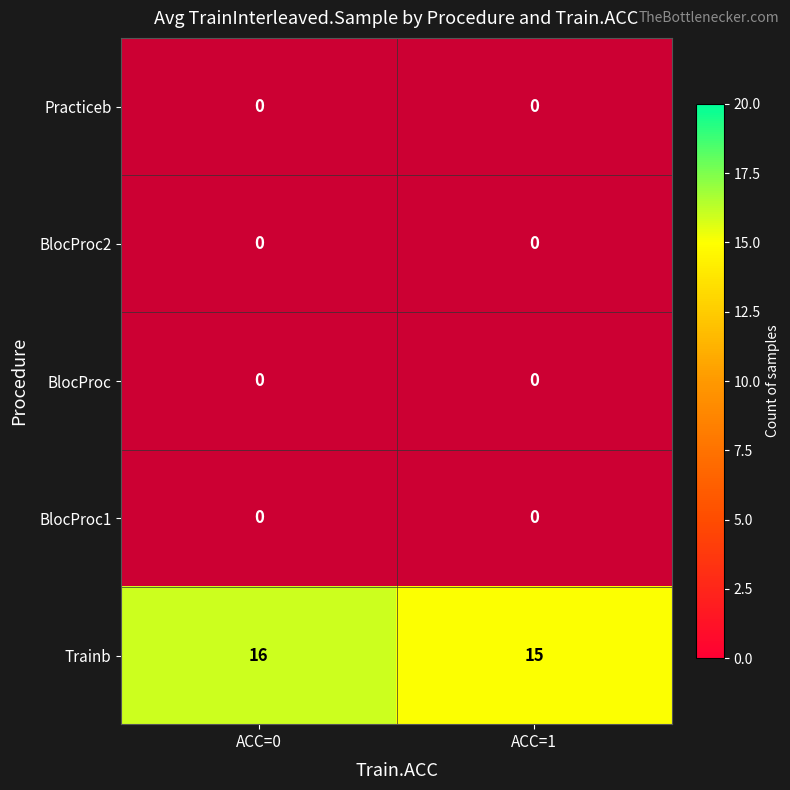

What is the sum of the Trainb values at ACC=0 and ACC=1?

31